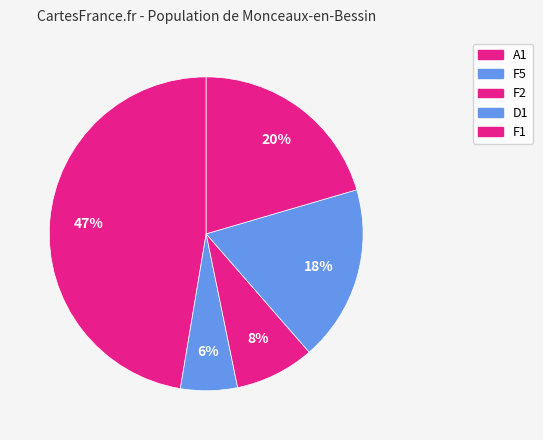

How many segments does this pie chart have?

5